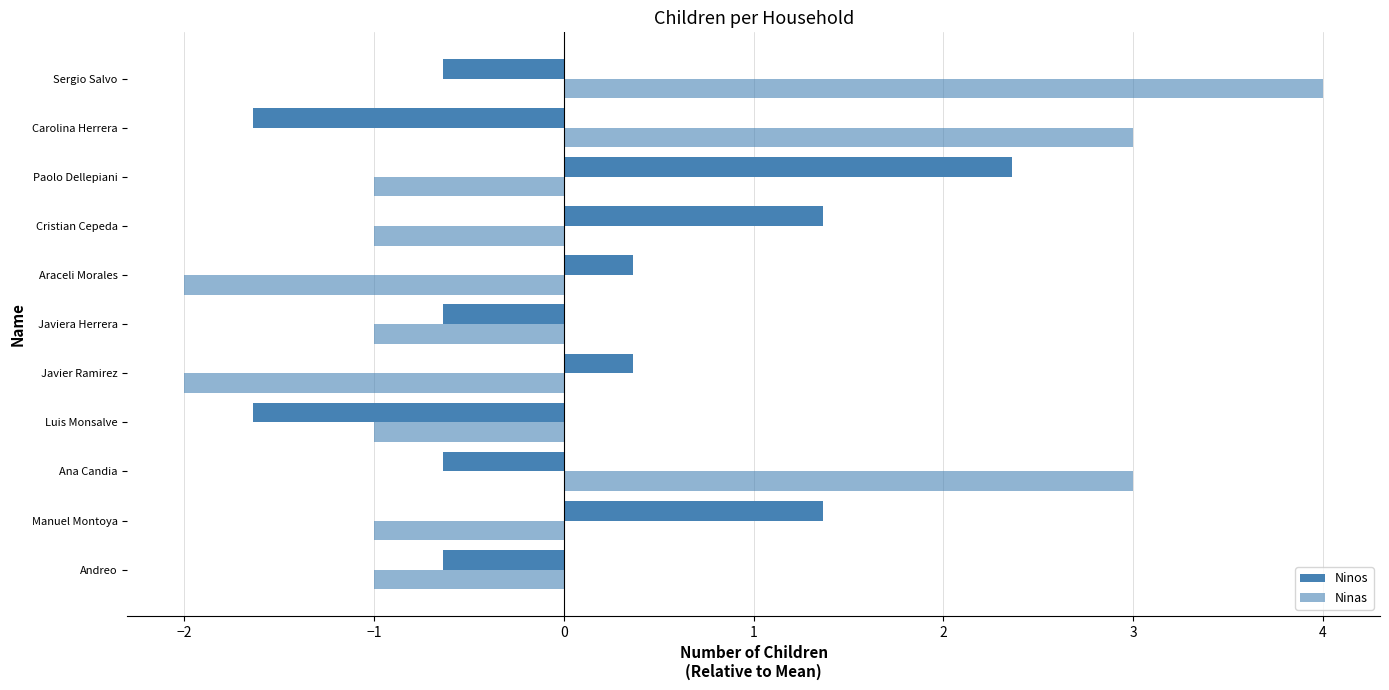

How many data points does each series have?

11